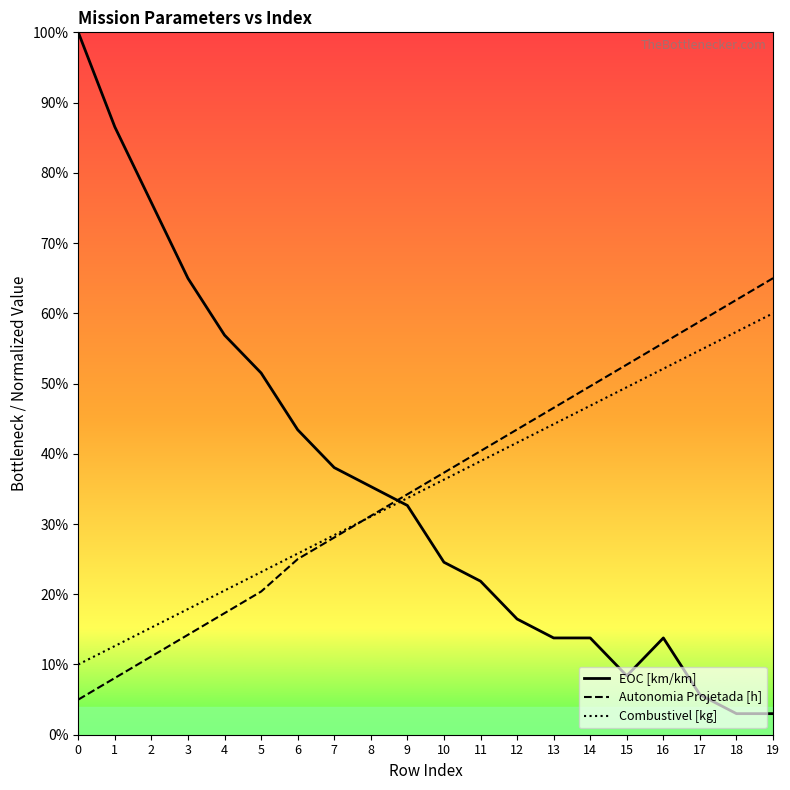

What is the value of the Combustivel [kg] point at the 18th from the left?

0.5